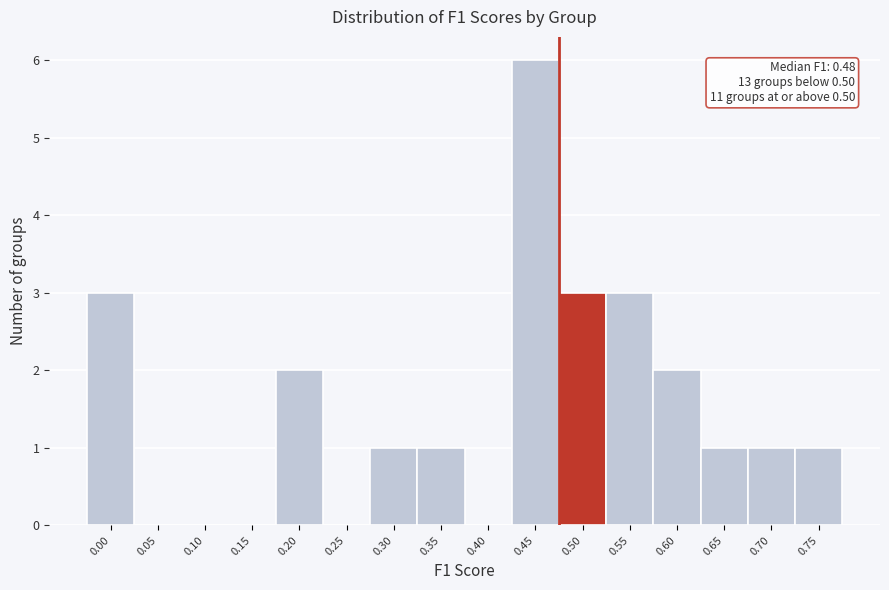

Reading right to left, extract all data points from this chart.

0.75=1	0.70=1	0.65=1	0.60=2	0.55=3	0.50=3	0.45=6	0.40=0	0.35=1	0.30=1	0.25=0	0.20=2	0.15=0	0.10=0	0.05=0	0.00=3